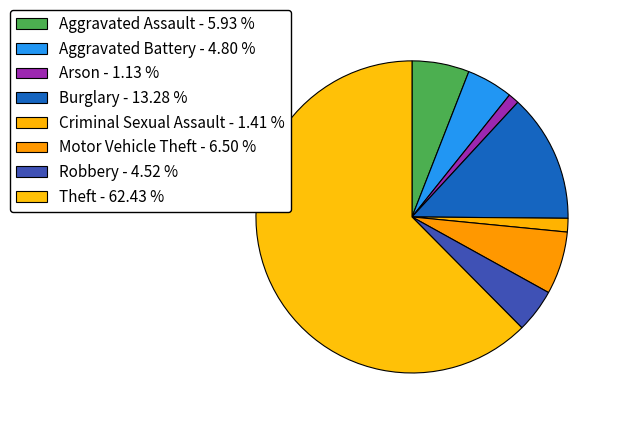

How many slices are in this pie chart?

8